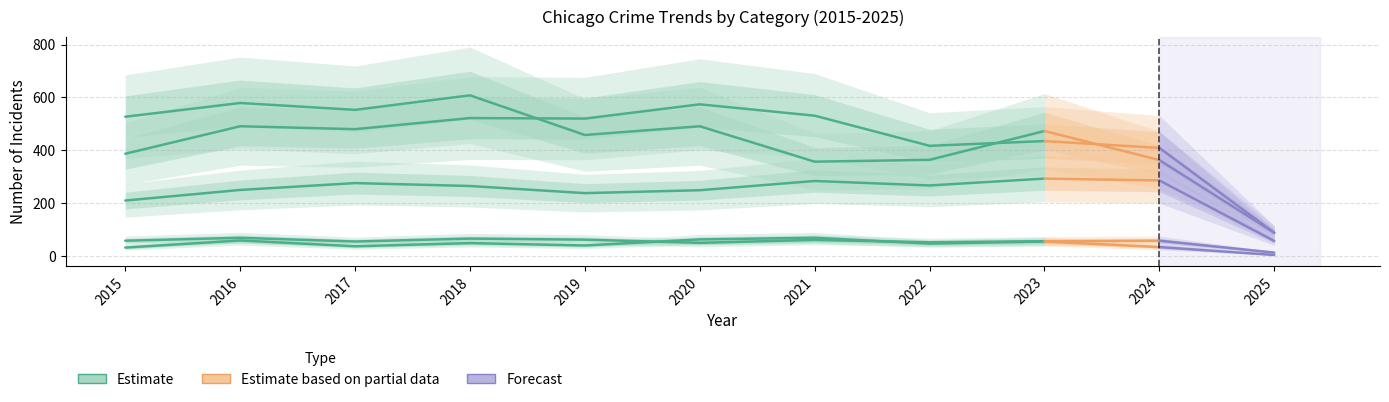

What is the value of the Homicide point at the 10th from the left?

34